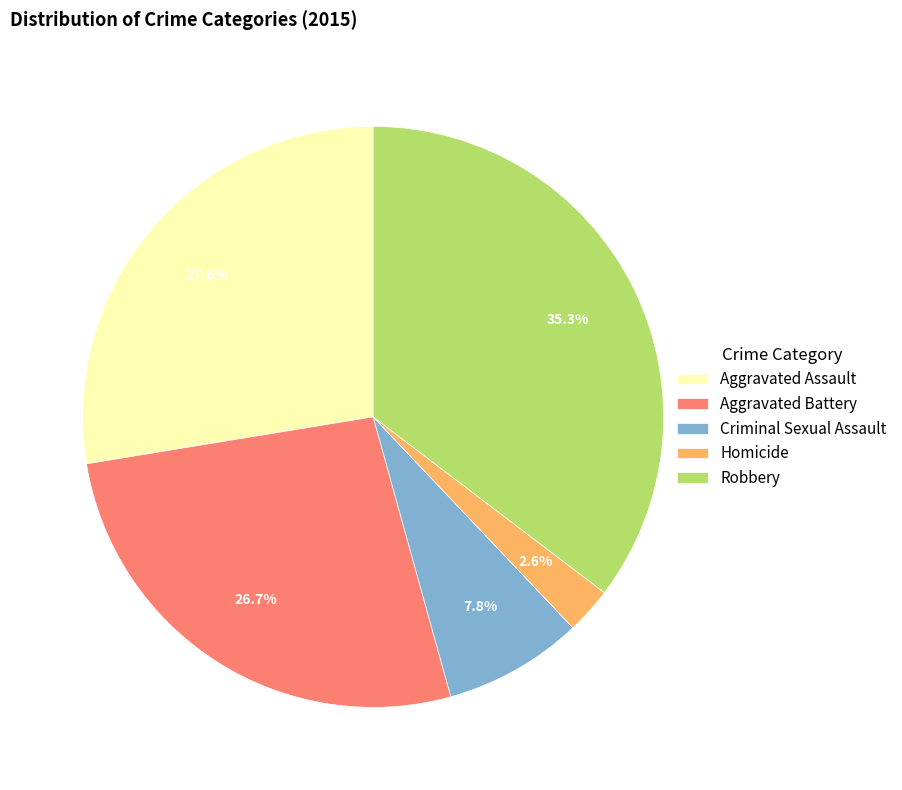

Is there a majority slice in this chart?

No